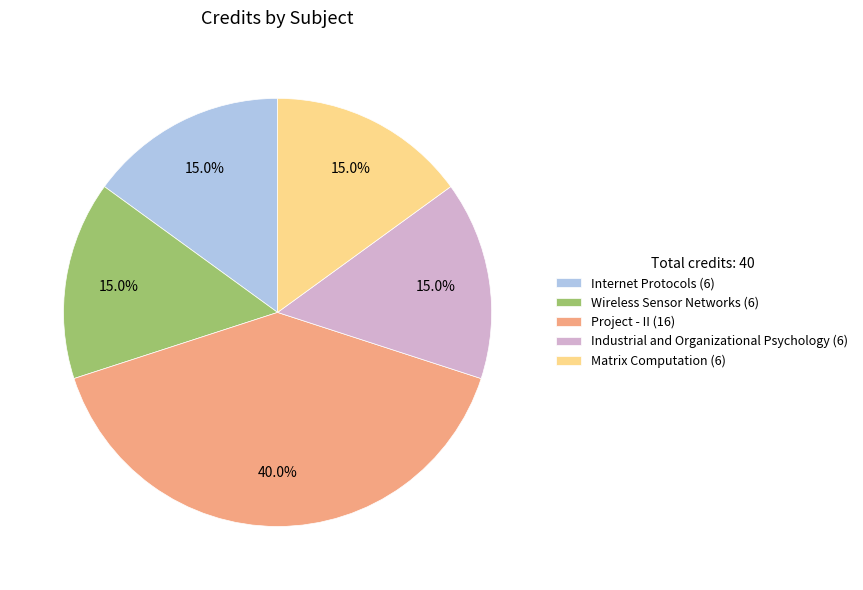

To the nearest percent, what portion does Project - II represent?

40%